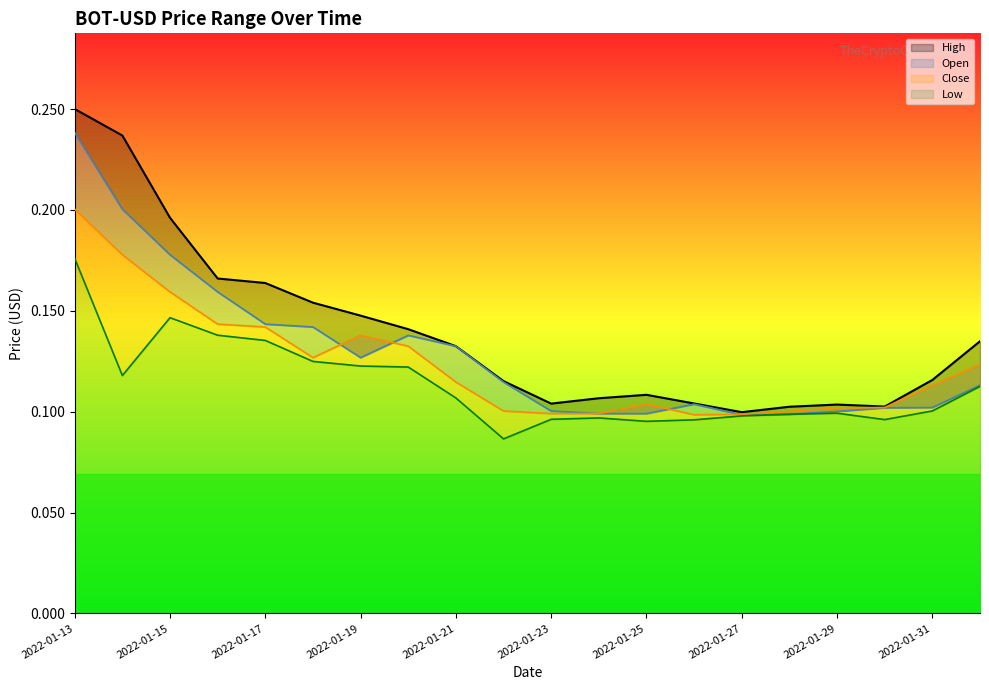

How many categories are shown in the chart?

20